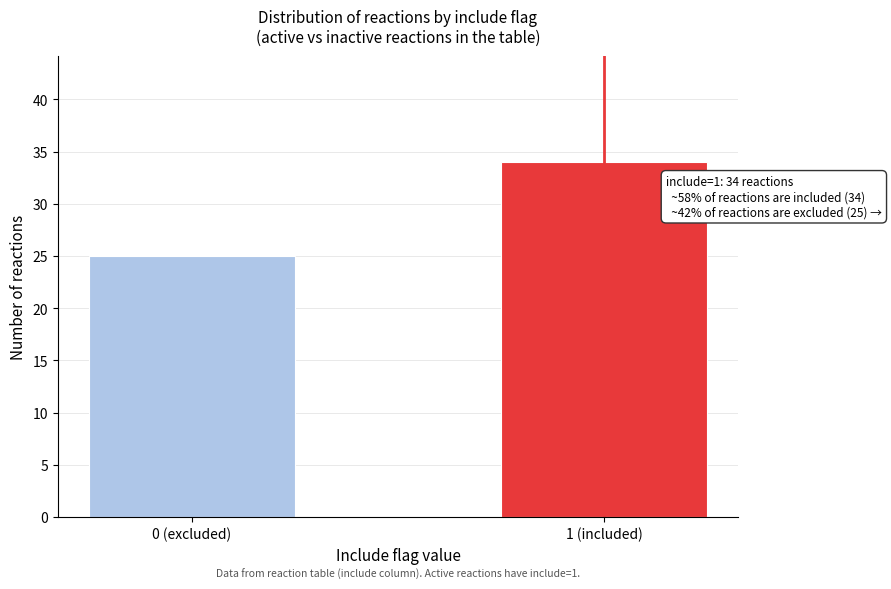

Reading left to right, list all the values displayed in this chart.

25	34